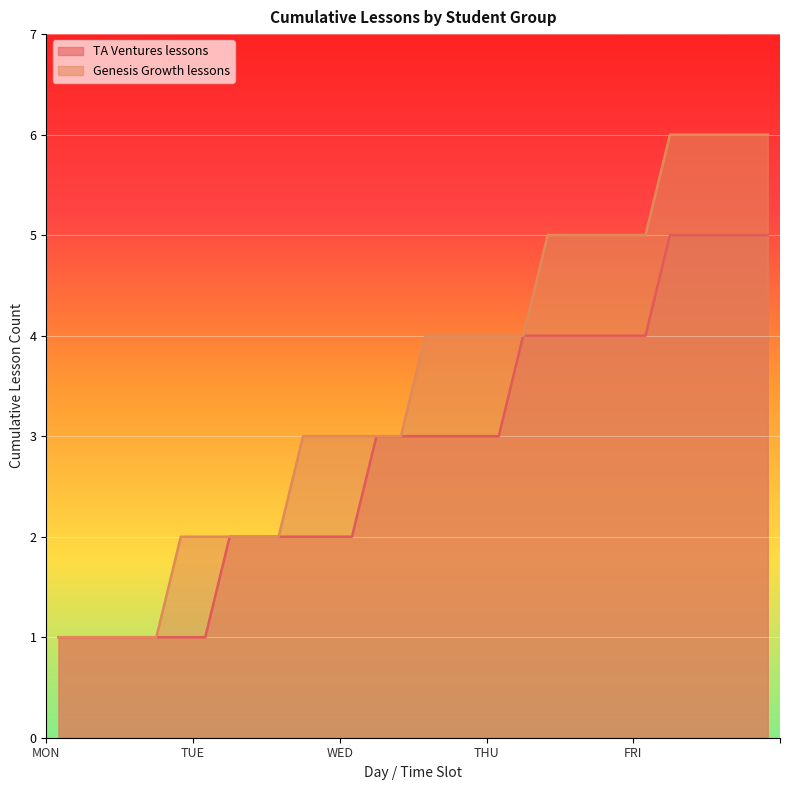

What is the greatest value displayed?

6